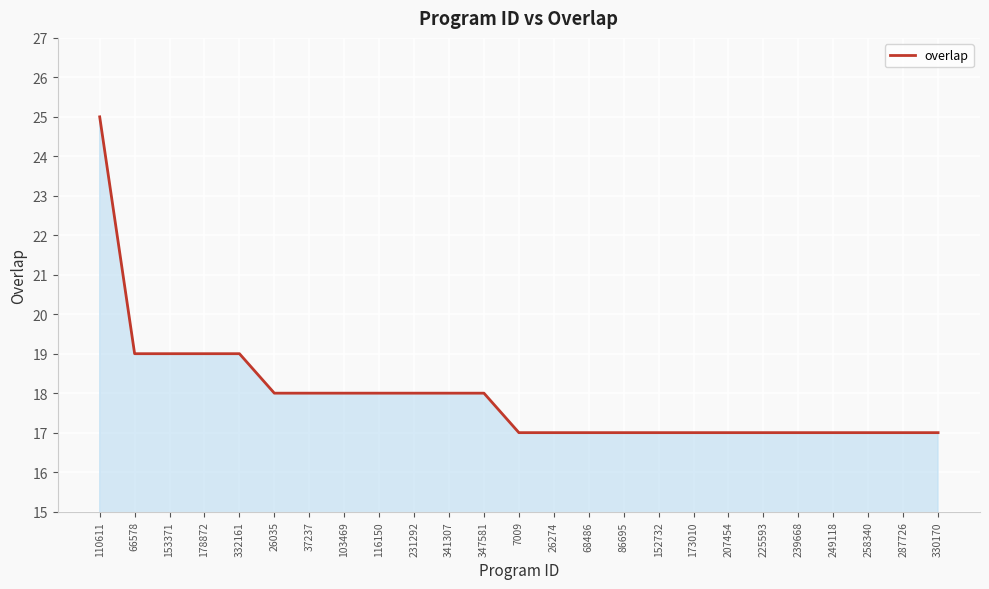

Is it true that the value at 258340 is 28?

False